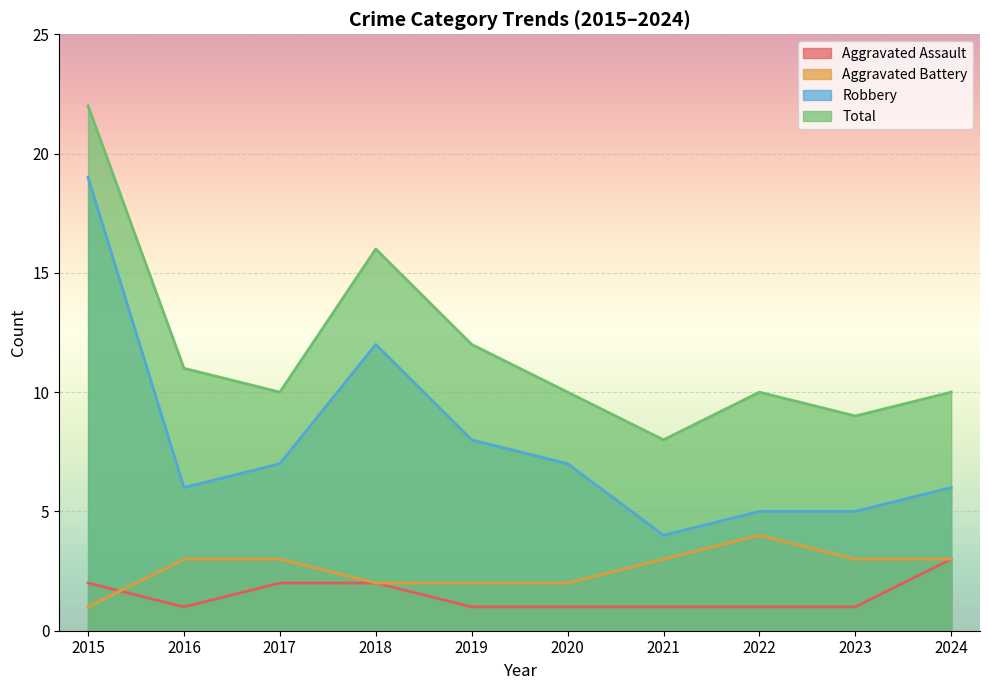

How many series are shown in this chart?

4